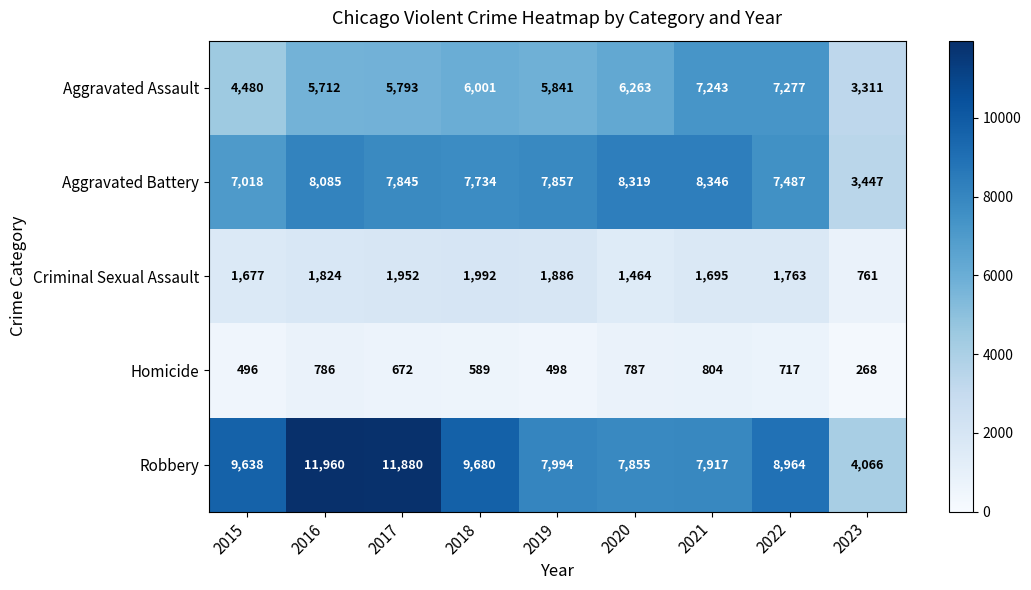

What is the greatest value displayed?

11960